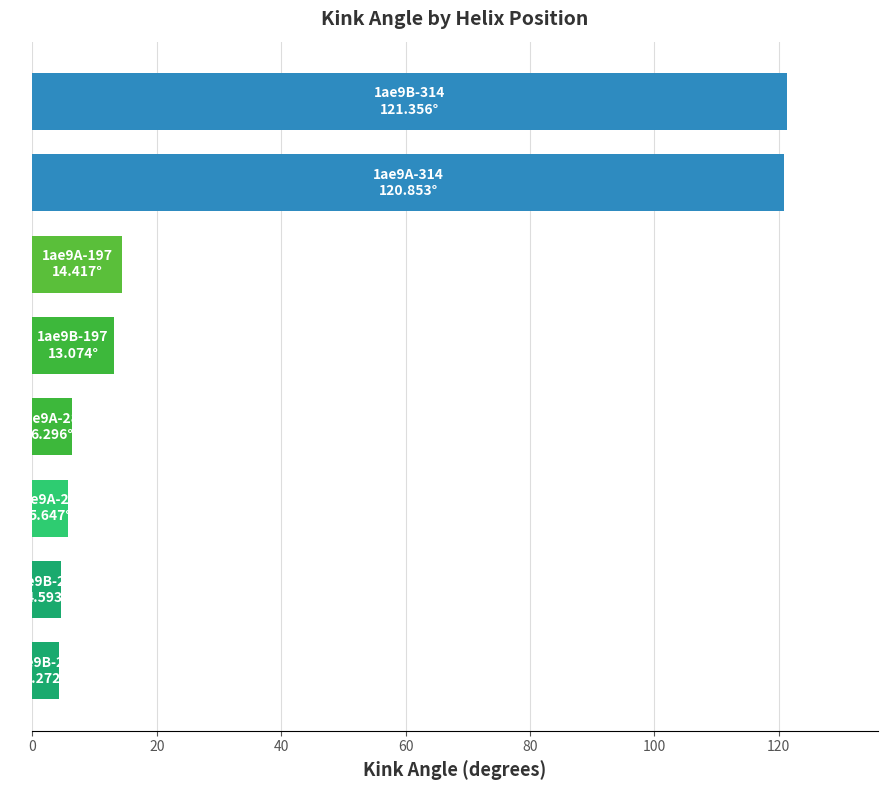

What is the greatest value displayed?

121.4